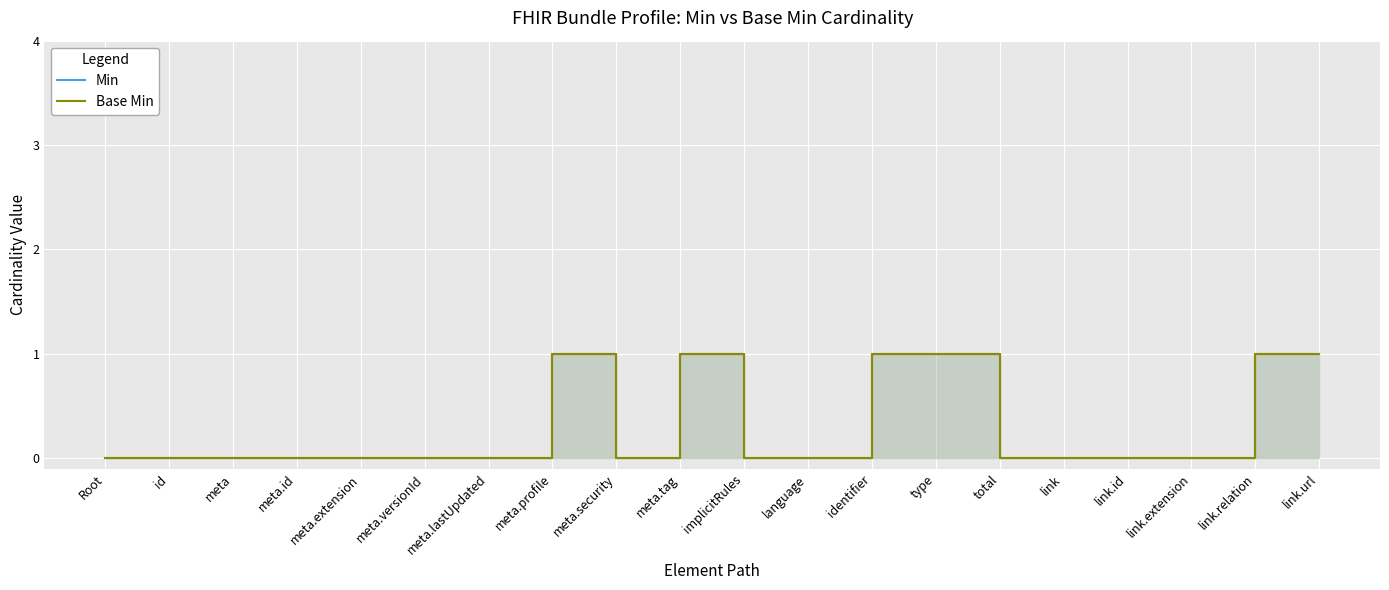

Where is Base Min nearest to the value 0?

Root